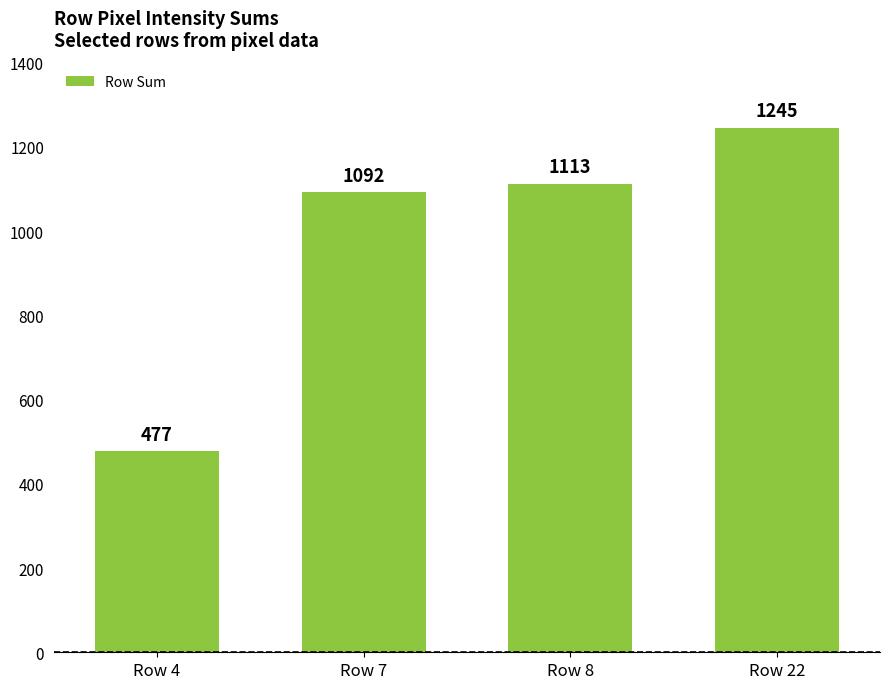

Approximately how many times larger is the value at Row 8 compared to Row 22?

0.9